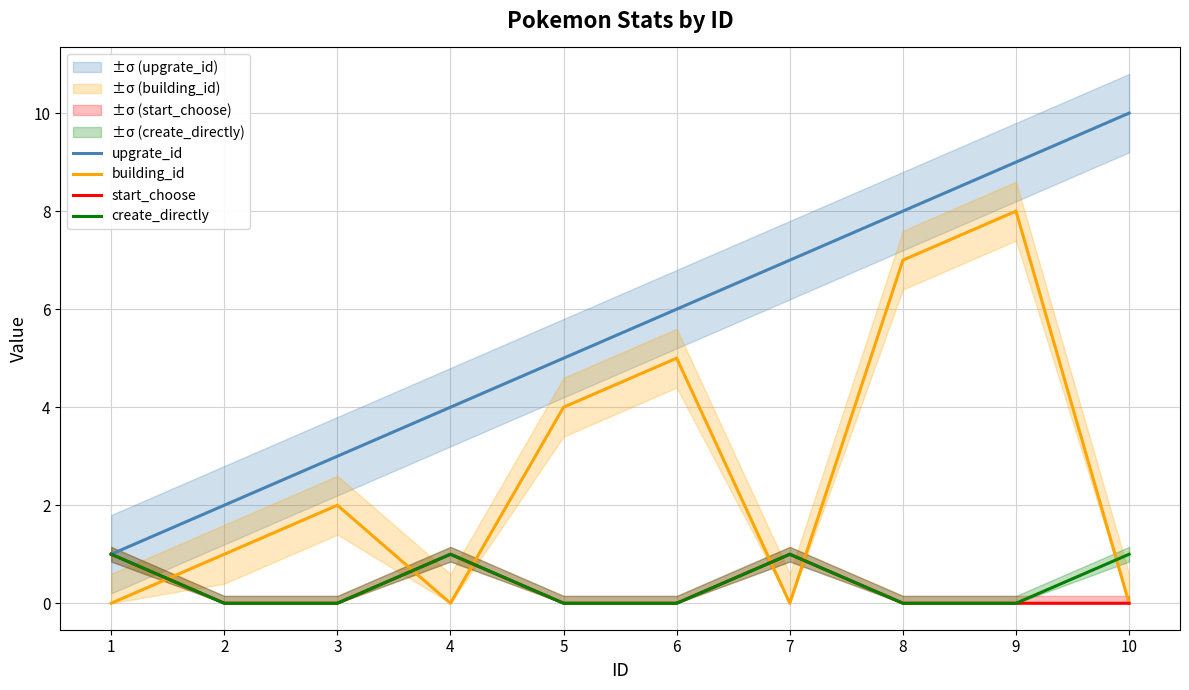

After their last crossing, which series has the higher values: building_id or start_choose?

building_id